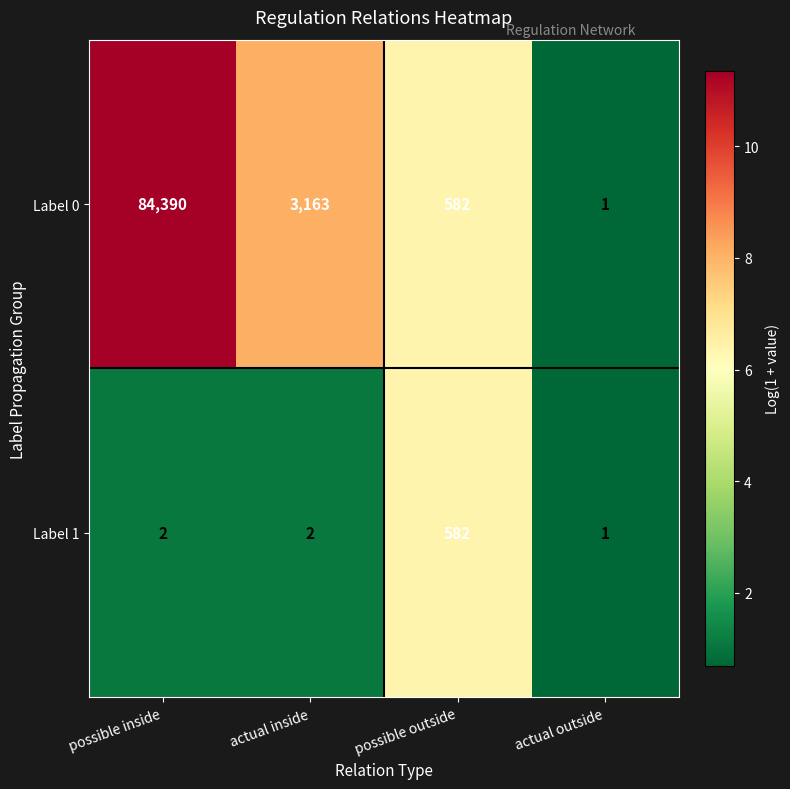

What is the total value across all series at possible inside?

84392